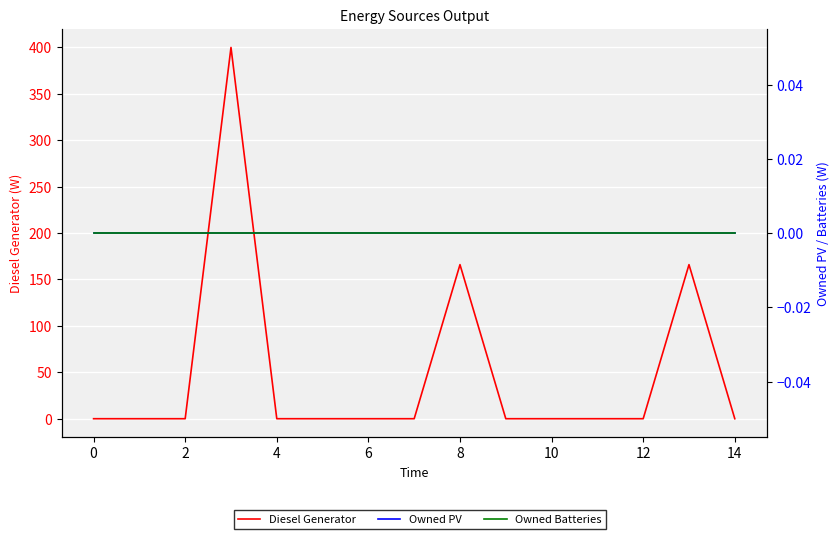

True or false: Owned Batteries and Owned PV cross at least once.

False